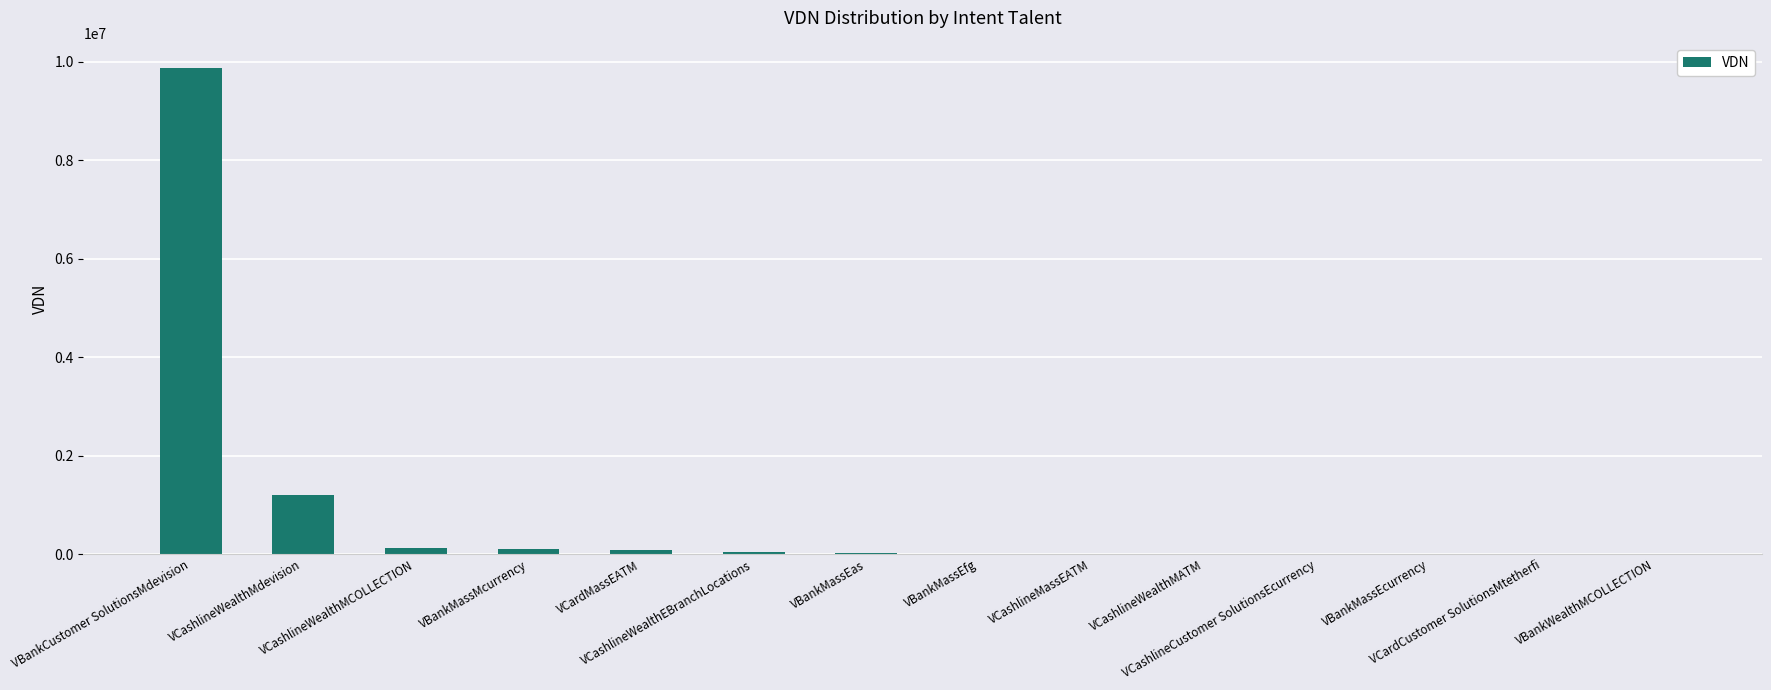

Which label corresponds to the largest value in the chart?

VBankCustomer SolutionsMdevision